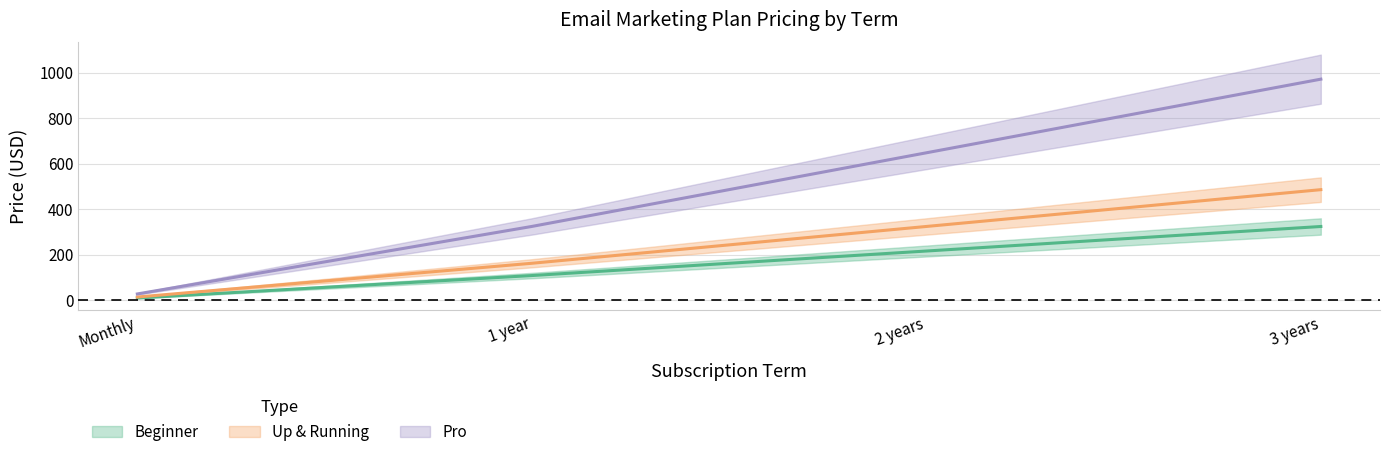

What is the spread (max minus min) of values at 1 year?

216.0